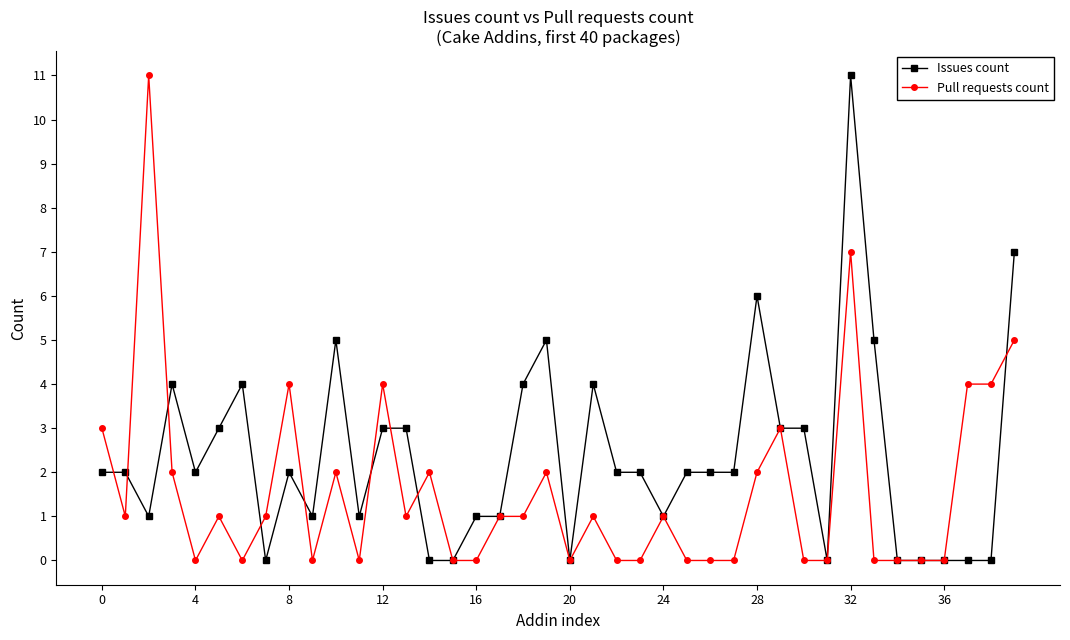

What is the highest value of the Issues count series?

11